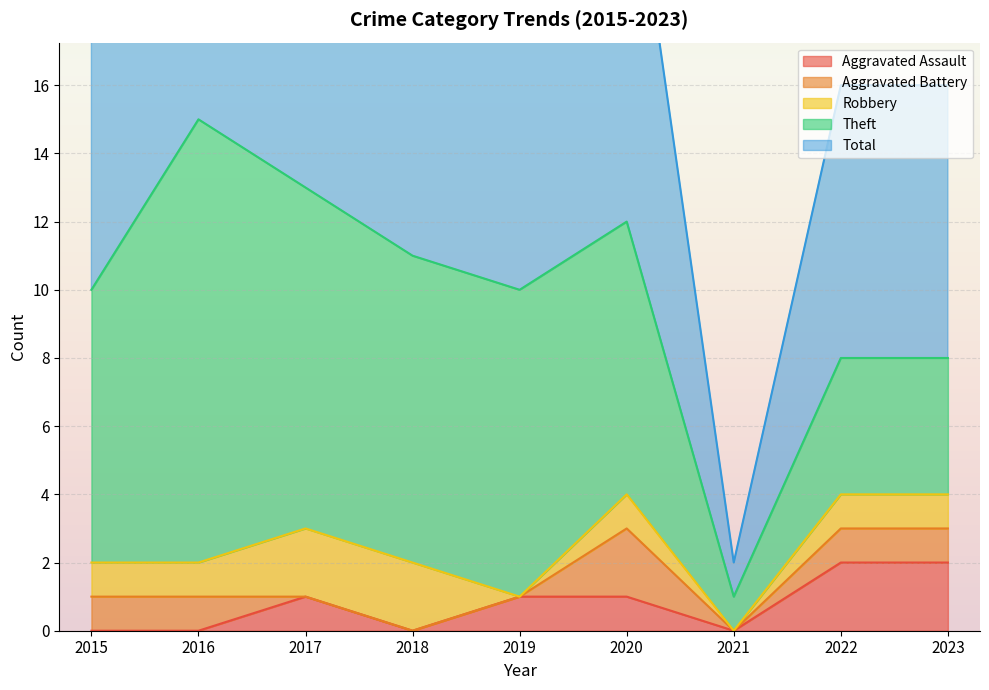

At which category is the sum across all series the highest?

2016